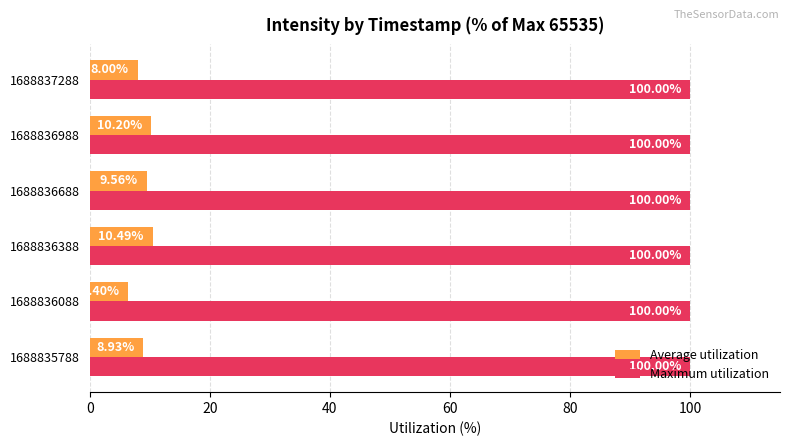

Is the value of Average utilization at 1688836688 greater than the value of Maximum utilization at 1688836688?

No